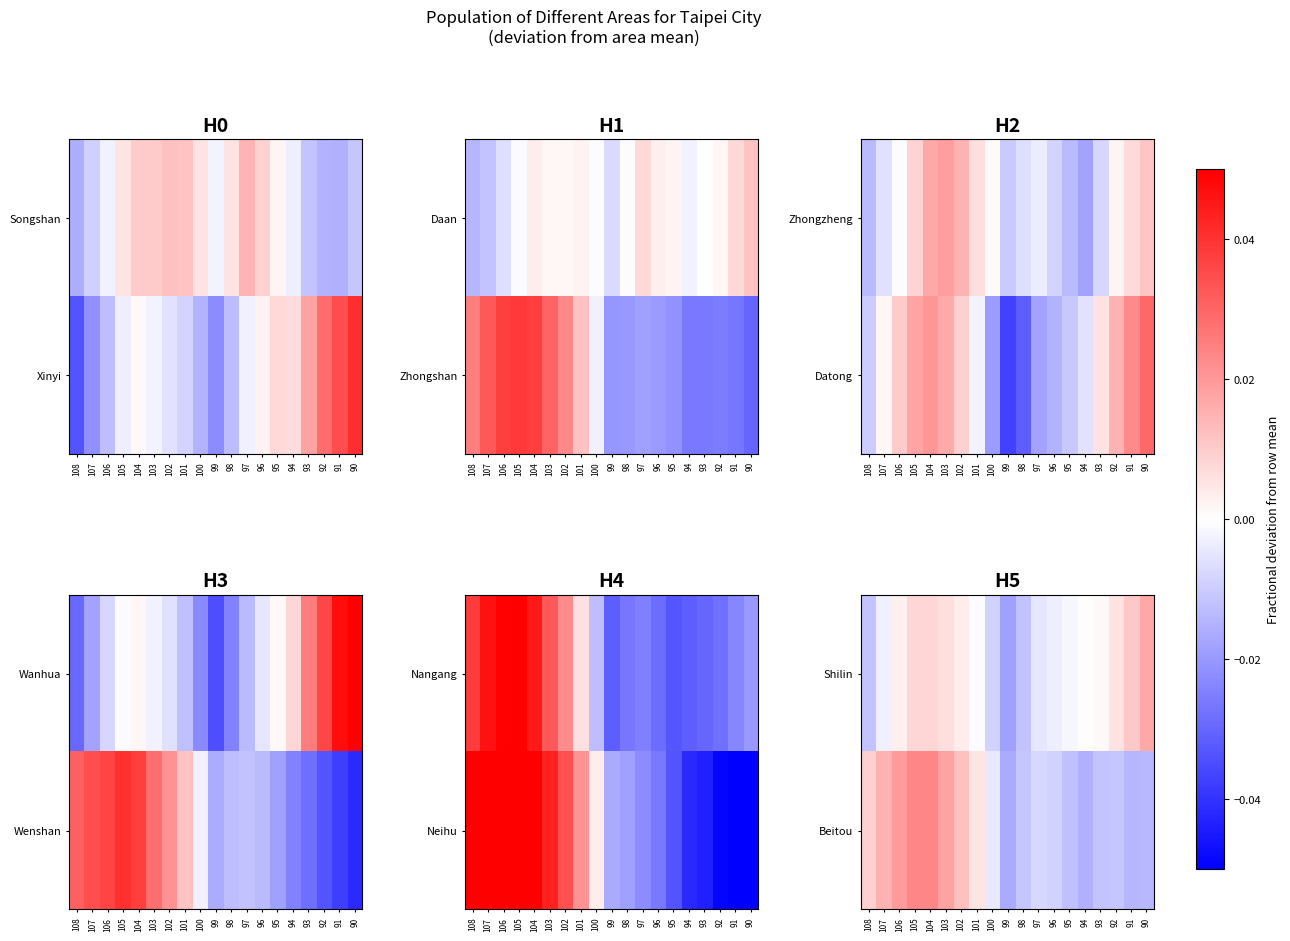

Is it true that Shilin equals 0.0 at 104?

True